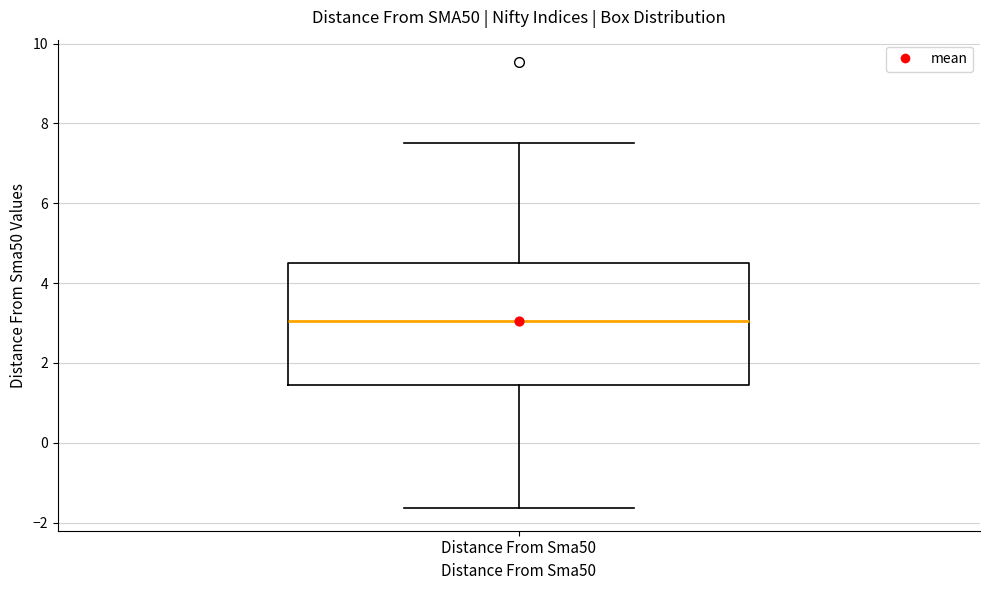

Read this box plot against the y-axis: the position of the median line, the range covered by the box, and the ends of both whiskers. The values are not printed on the chart, so give them approximately, as read against the axis.

median 3.0, box 1.4 to 4.4, whiskers -1.6 to 7.6